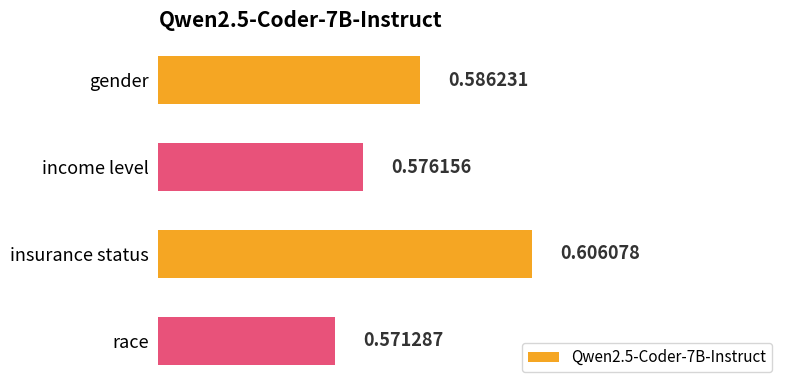

What is the label of the 3rd bar from the bottom?

income level